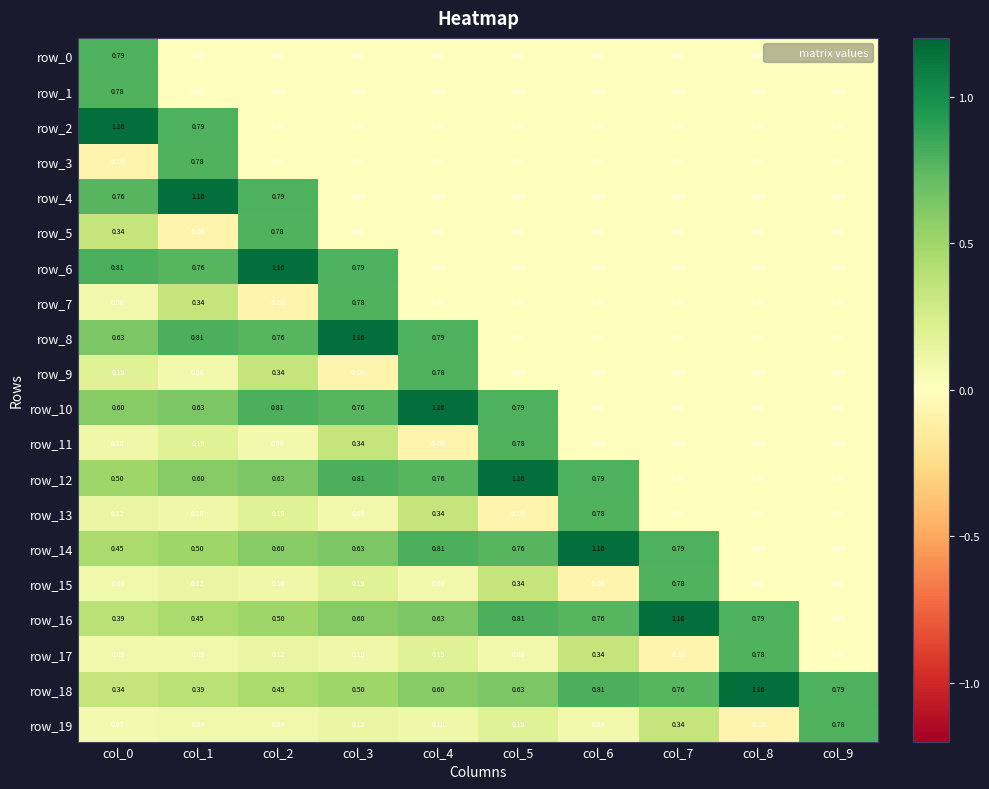

Reading left to right, extract all data points from this chart.

row_0: 0.8	0.0	0.0	0.0	0.0	0.0	0.0	0.0	0.0	0.0
row_1: 0.8	0.0	0.0	0.0	0.0	0.0	0.0	0.0	0.0	0.0
row_2: 1.2	0.8	0.0	0.0	0.0	0.0	0.0	0.0	0.0	0.0
row_3: -0.1	0.8	0.0	0.0	0.0	0.0	0.0	0.0	0.0	0.0
row_4: 0.8	1.2	0.8	0.0	0.0	0.0	0.0	0.0	0.0	0.0
row_5: 0.3	-0.1	0.8	0.0	0.0	0.0	0.0	0.0	0.0	0.0
row_6: 0.8	0.8	1.2	0.8	0.0	0.0	0.0	0.0	0.0	0.0
row_7: 0.1	0.3	-0.1	0.8	0.0	0.0	0.0	0.0	0.0	0.0
row_8: 0.6	0.8	0.8	1.2	0.8	0.0	0.0	0.0	0.0	0.0
row_9: 0.2	0.1	0.3	-0.1	0.8	0.0	0.0	0.0	0.0	0.0
row_10: 0.6	0.6	0.8	0.8	1.2	0.8	0.0	0.0	0.0	0.0
row_11: 0.1	0.2	0.1	0.3	-0.1	0.8	0.0	0.0	0.0	0.0
row_12: 0.5	0.6	0.6	0.8	0.8	1.2	0.8	0.0	0.0	0.0
row_13: 0.1	0.1	0.2	0.1	0.3	-0.1	0.8	0.0	0.0	0.0
row_14: 0.5	0.5	0.6	0.6	0.8	0.8	1.2	0.8	0.0	0.0
row_15: 0.1	0.1	0.1	0.2	0.1	0.3	-0.1	0.8	0.0	0.0
row_16: 0.4	0.5	0.5	0.6	0.6	0.8	0.8	1.2	0.8	0.0
row_17: 0.1	0.1	0.1	0.1	0.2	0.1	0.3	-0.1	0.8	0.0
row_18: 0.3	0.4	0.5	0.5	0.6	0.6	0.8	0.8	1.2	0.8
row_19: 0.1	0.1	0.1	0.1	0.1	0.2	0.1	0.3	-0.1	0.8